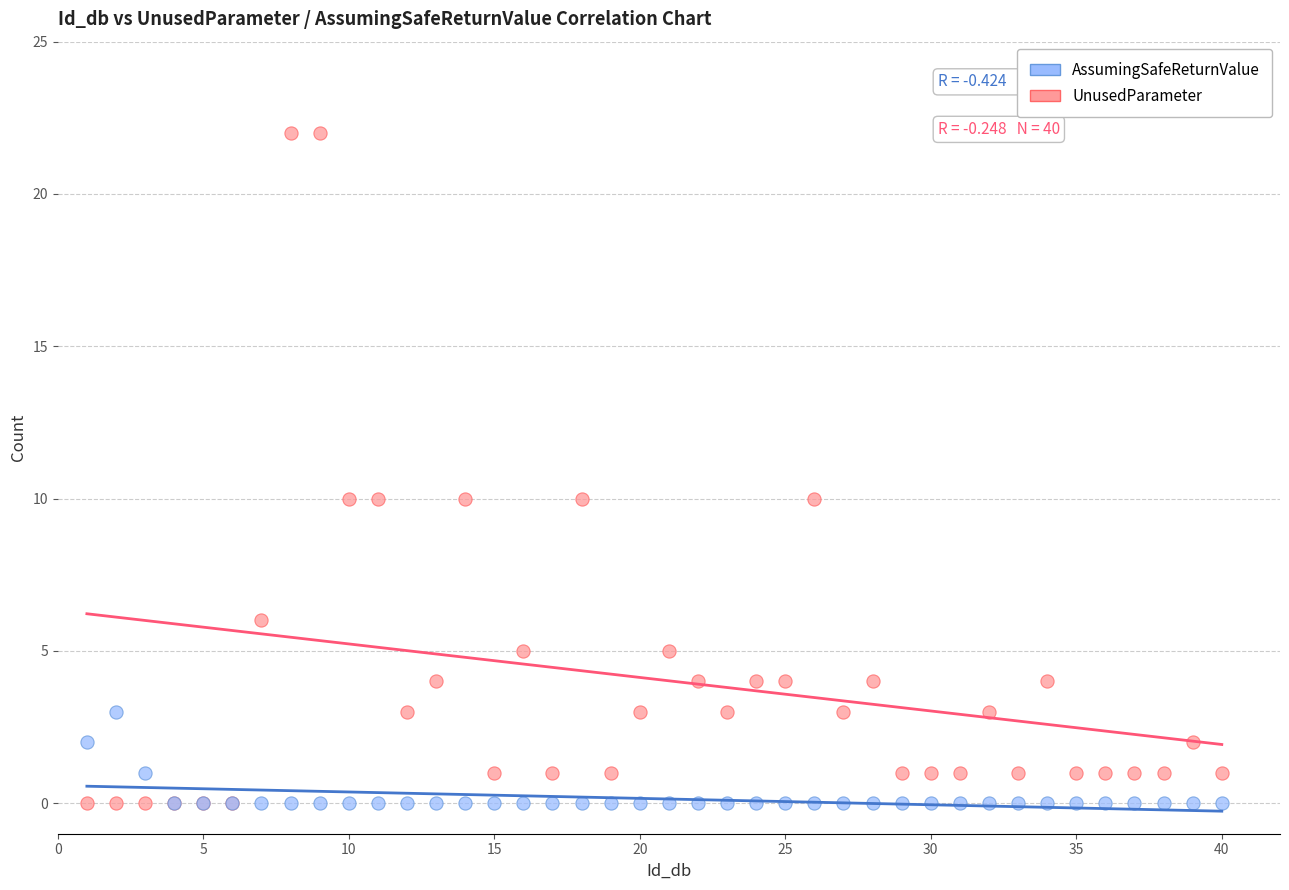

Which series has the largest Y range (max minus min)?

UnusedParameter